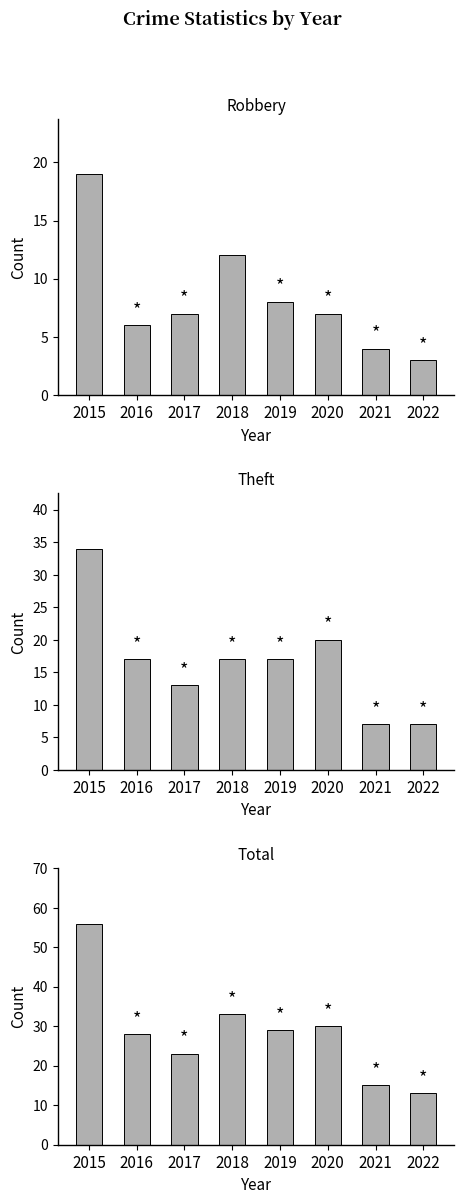

At how many categories does at least one series exceed 28?

4